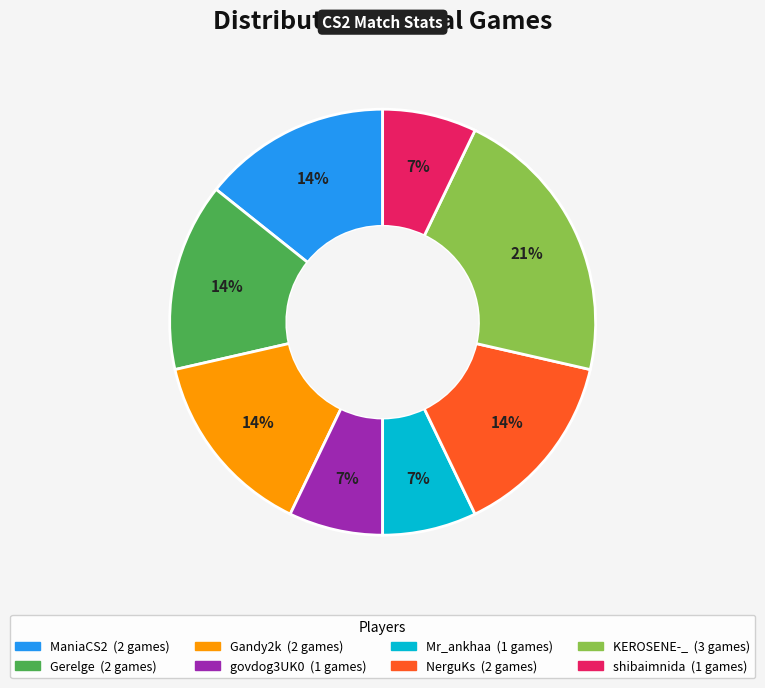

Is there any slice that represents more than half of the pie?

No